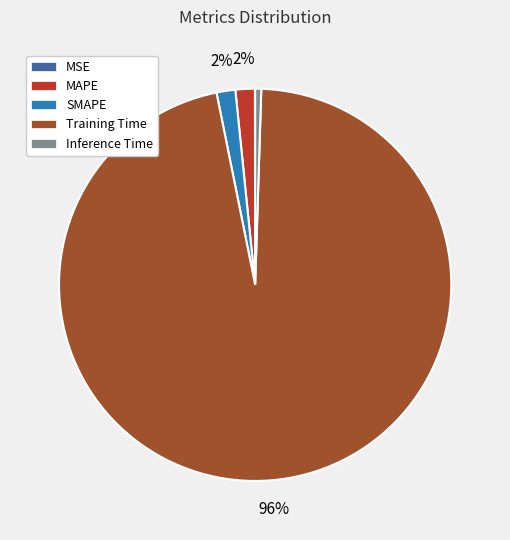

To the nearest percent, what percentage of the pie is Training Time?

96%